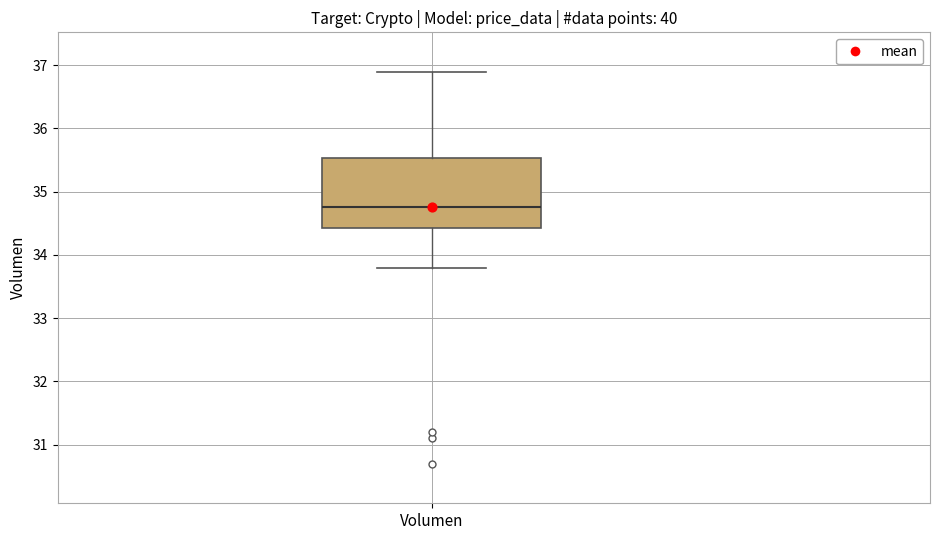

Where is the lower edge of the box for Volumen on the y-axis? The values are not printed on the chart, so give them approximately, as read against the axis.

34.4